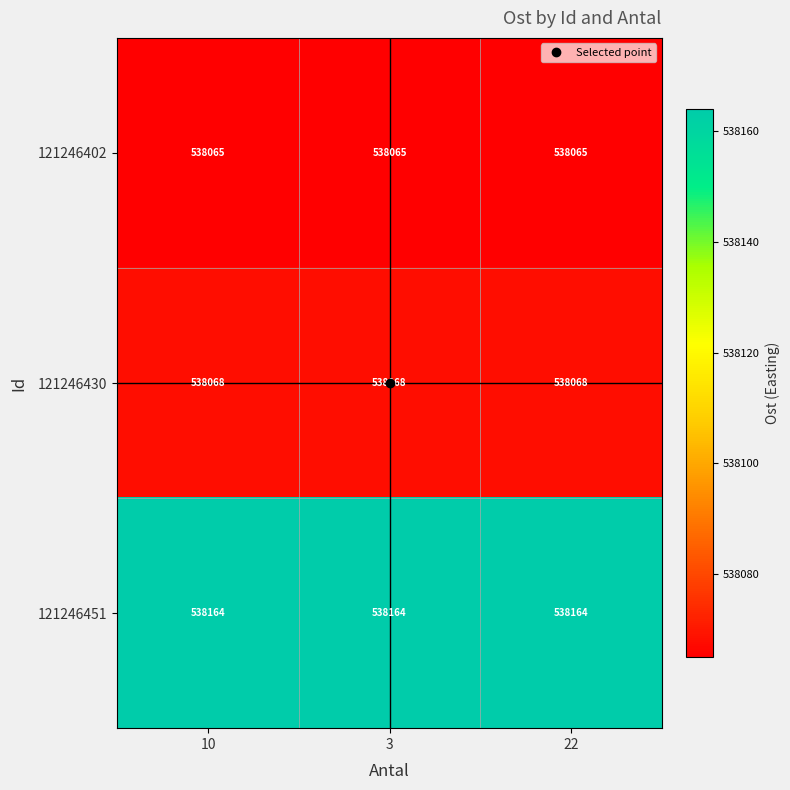

Which series has the largest total across all categories?

121246451